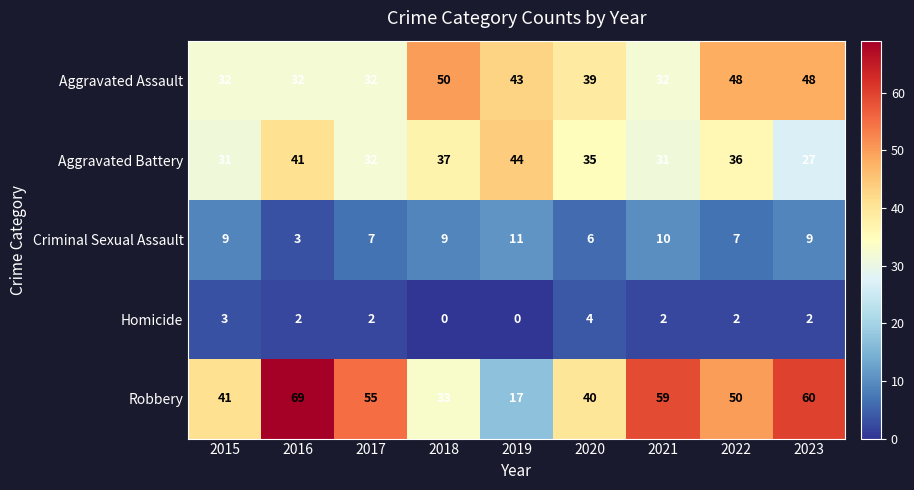

At which category is the sum across all series the highest?

2016